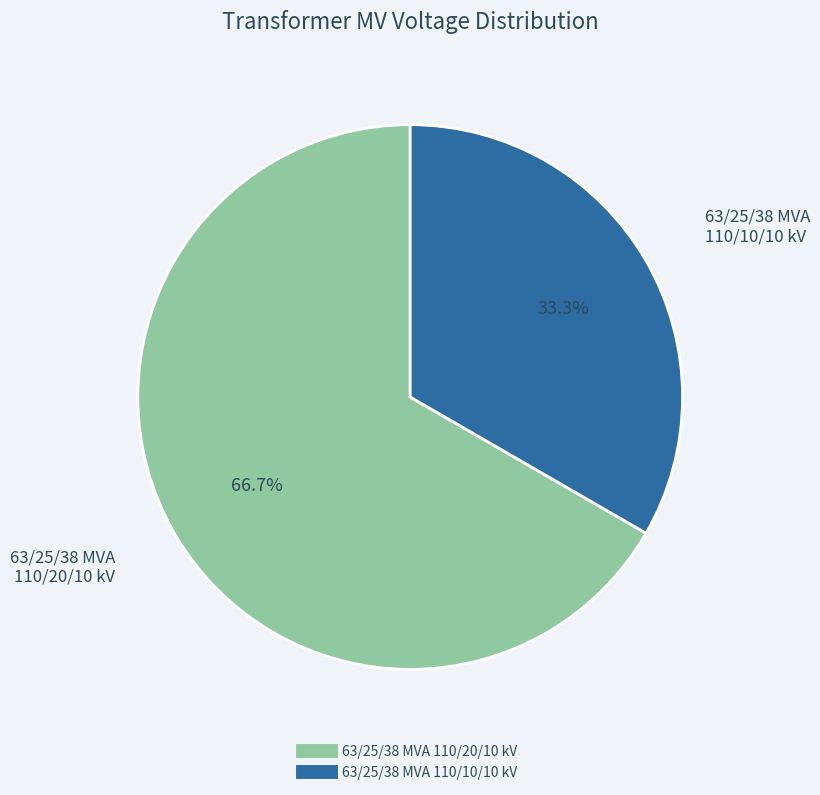

Which has a higher value, 63/25/38 MVA 110/20/10 kV or 63/25/38 MVA 110/10/10 kV?

63/25/38 MVA 110/20/10 kV